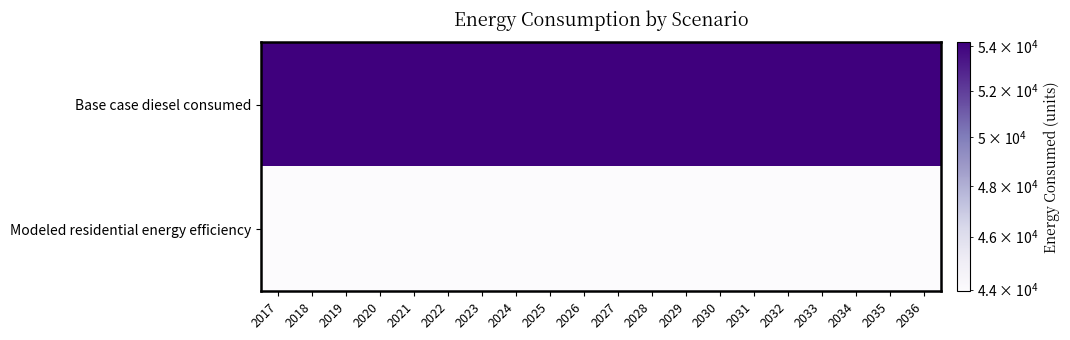

At how many categories does at least one series exceed 44111?

20